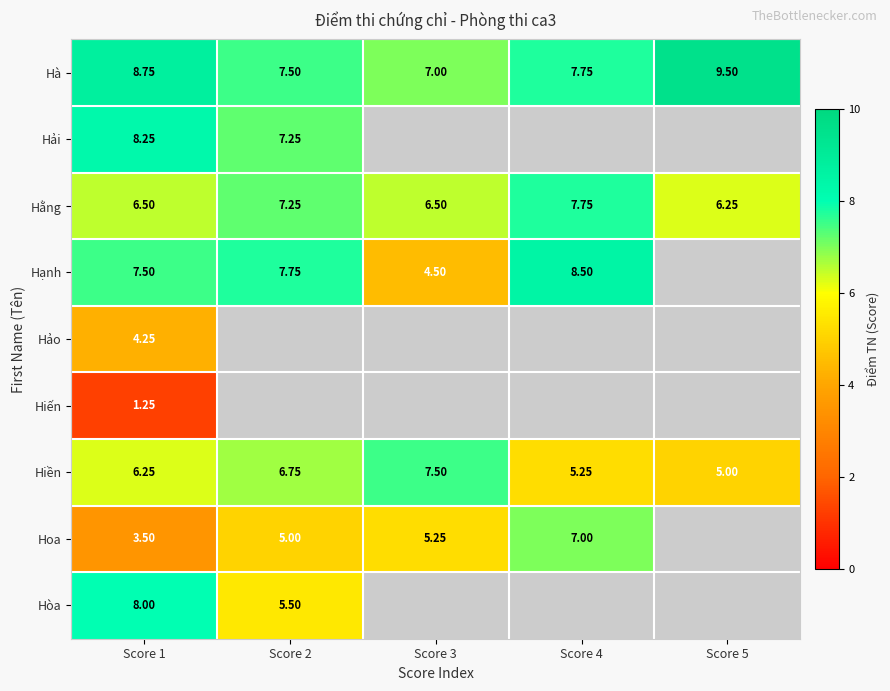

At which category is the sum across all series the highest?

Score 1